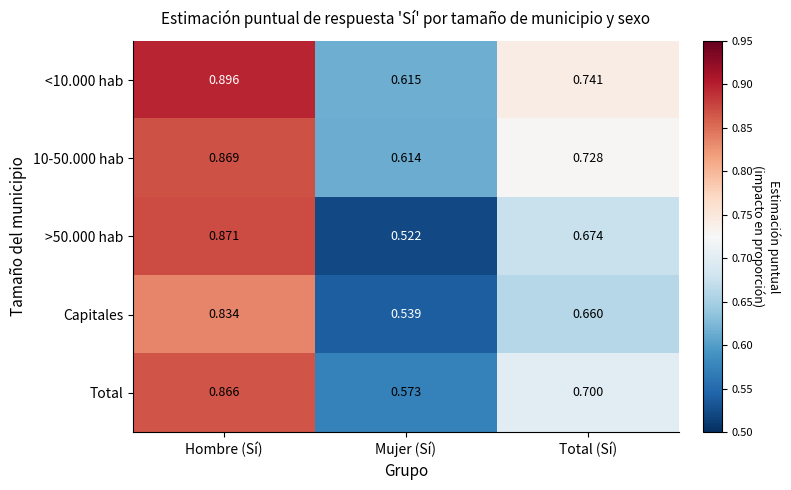

At which category is the sum across all series the highest?

Hombre (Sí)